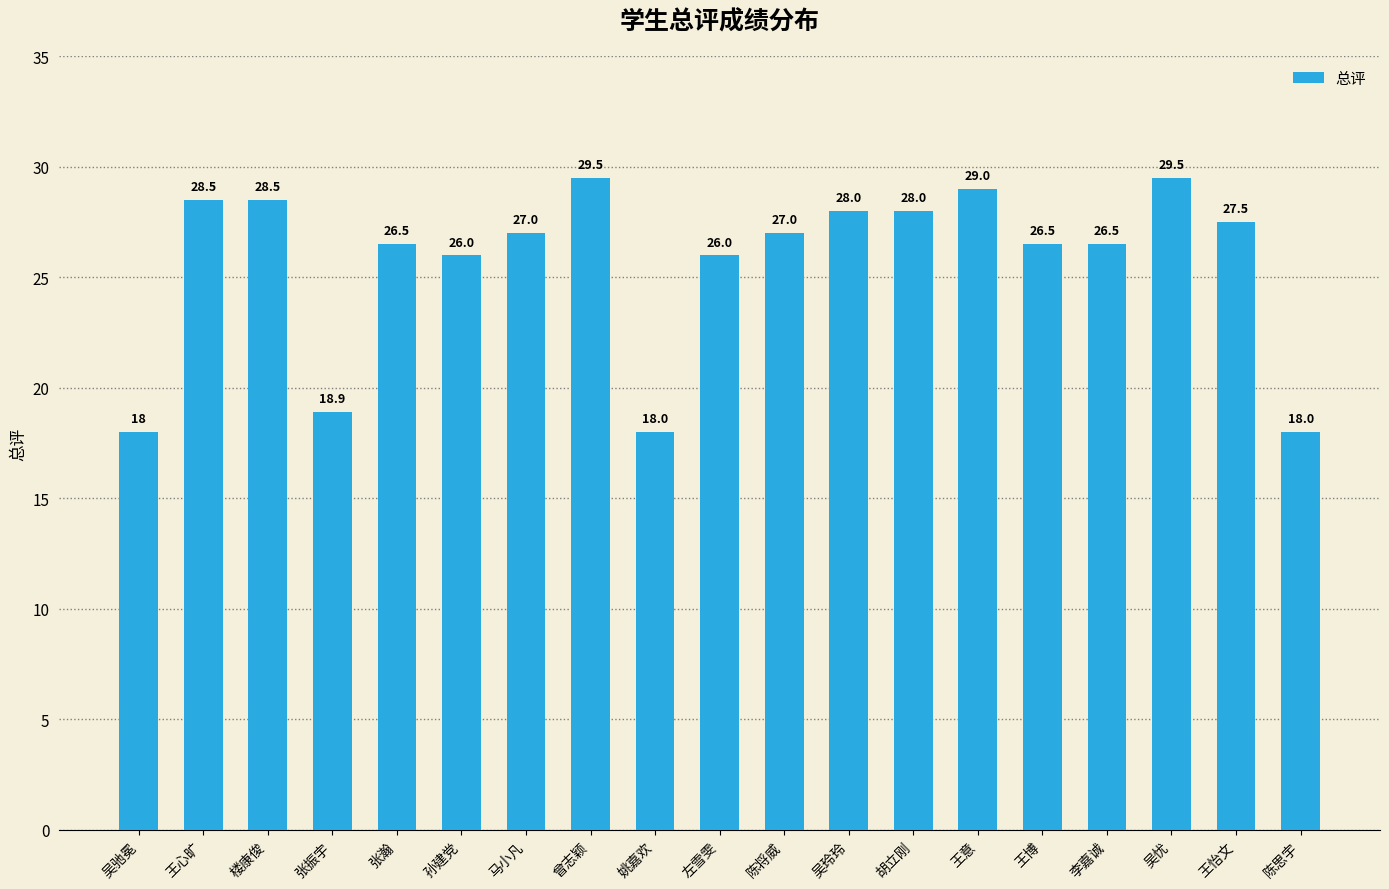

What is the value of the 15th bar from the left?

26.5